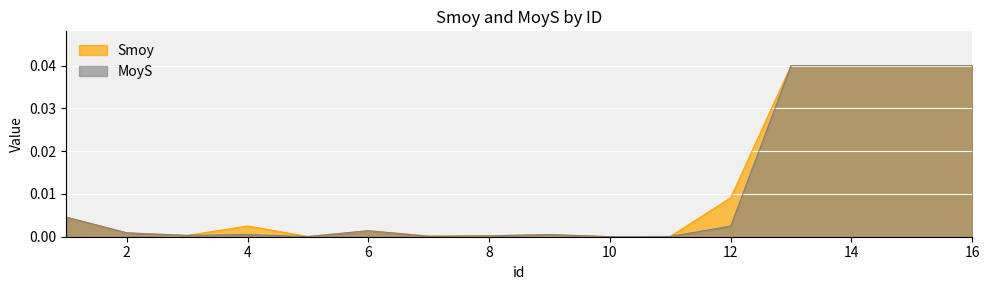

In MoyS, how many points are lower than both neighbors (excluding endpoints)?

4